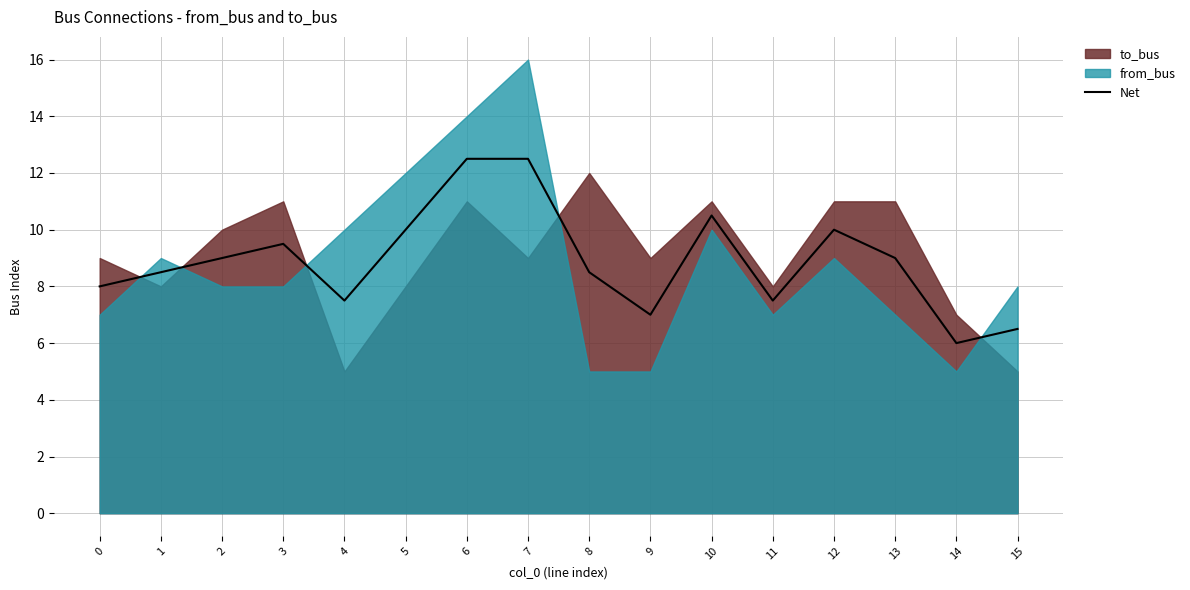

True or false: the data shows 13.0 at 11.

False